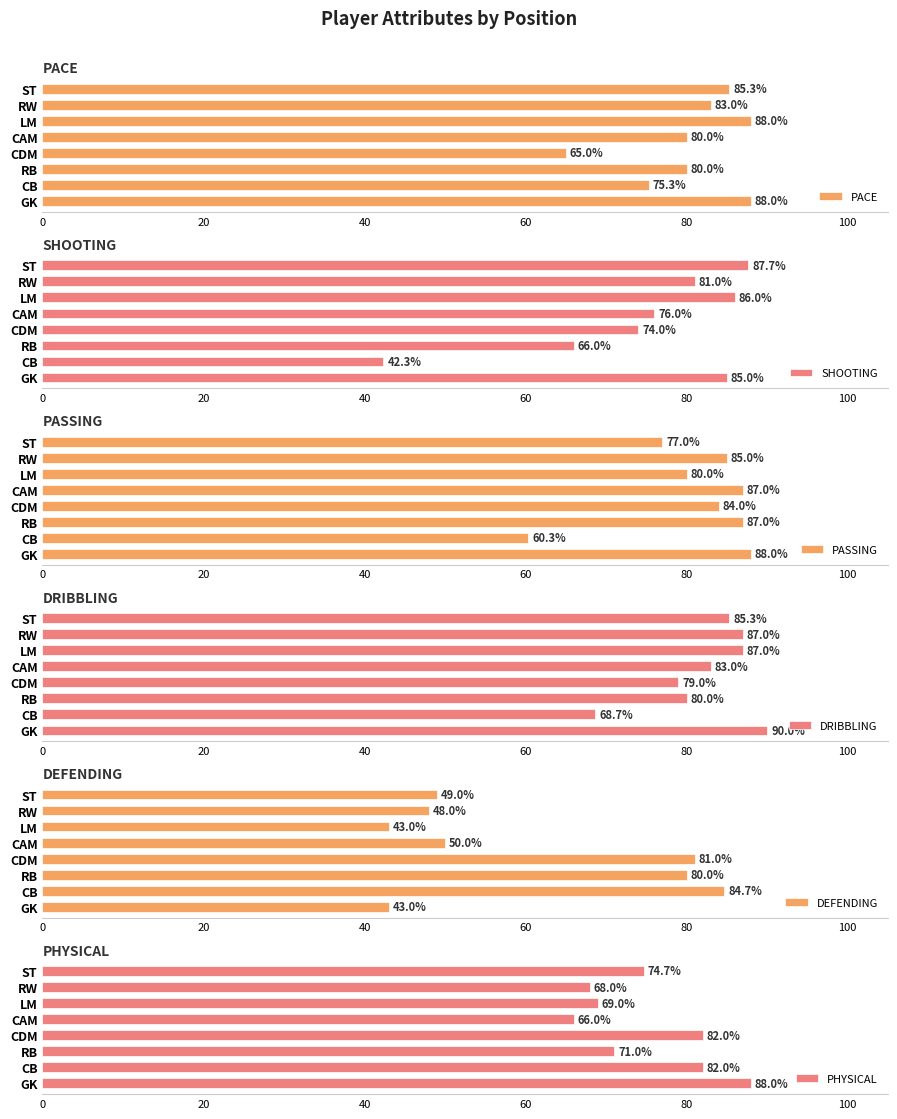

How many bars are there in total?

48